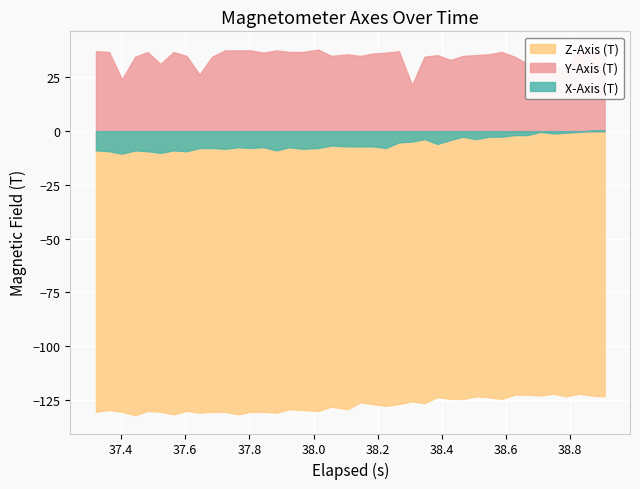

Which series has the largest range (max minus min)?

Y-Axis (T)